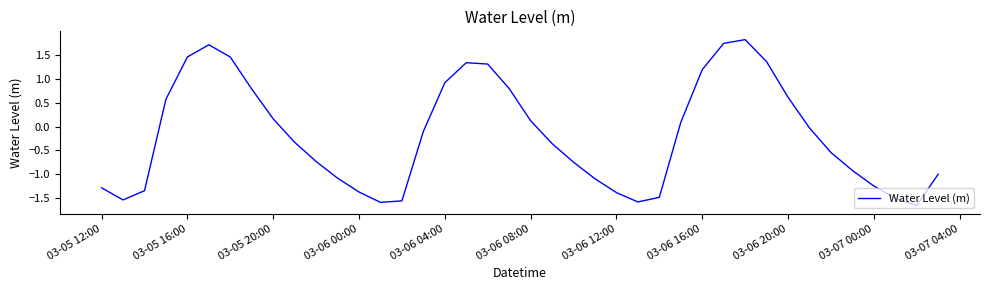

How many values are below zero?

23